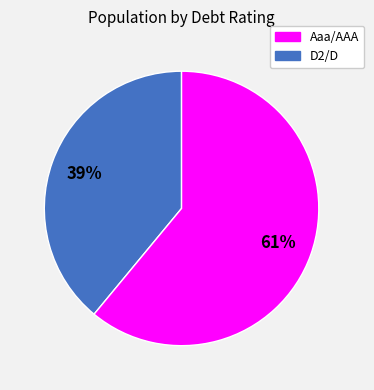

To the nearest percent, what is the average slice percentage?

50%